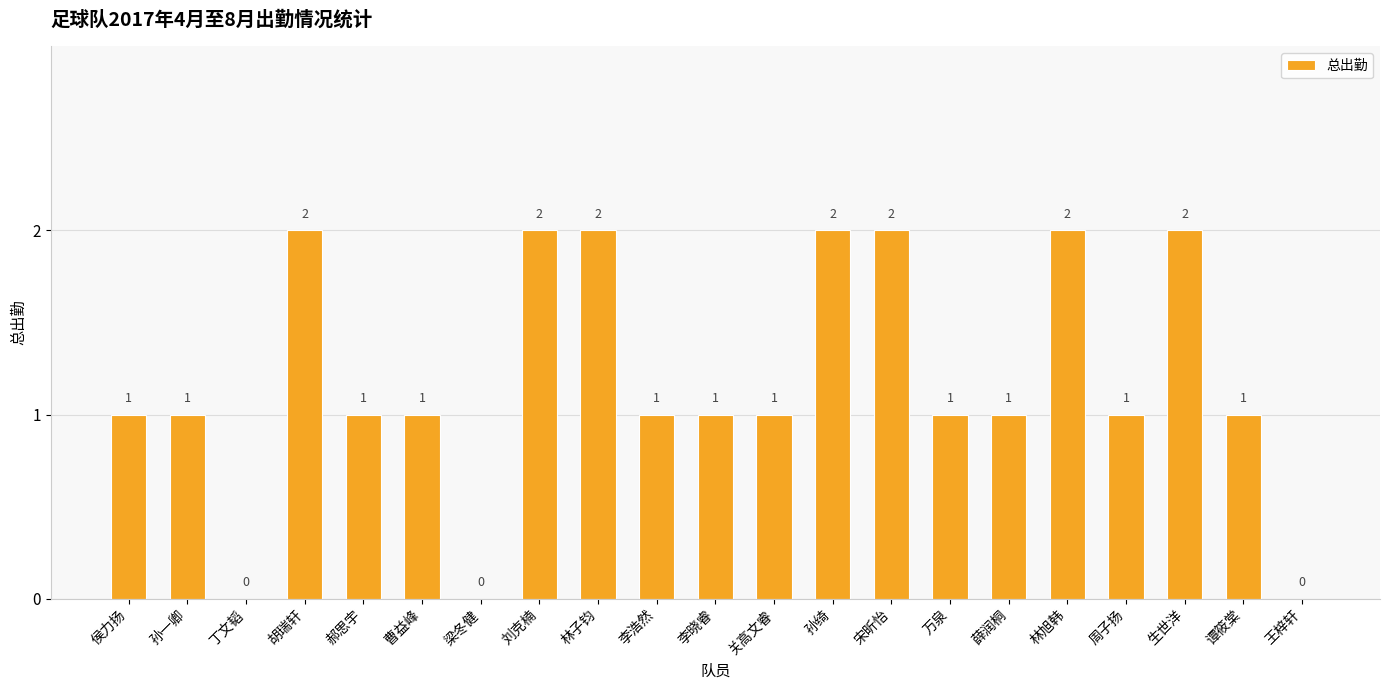

Is it true that the value at 李浩然 is 1?

True